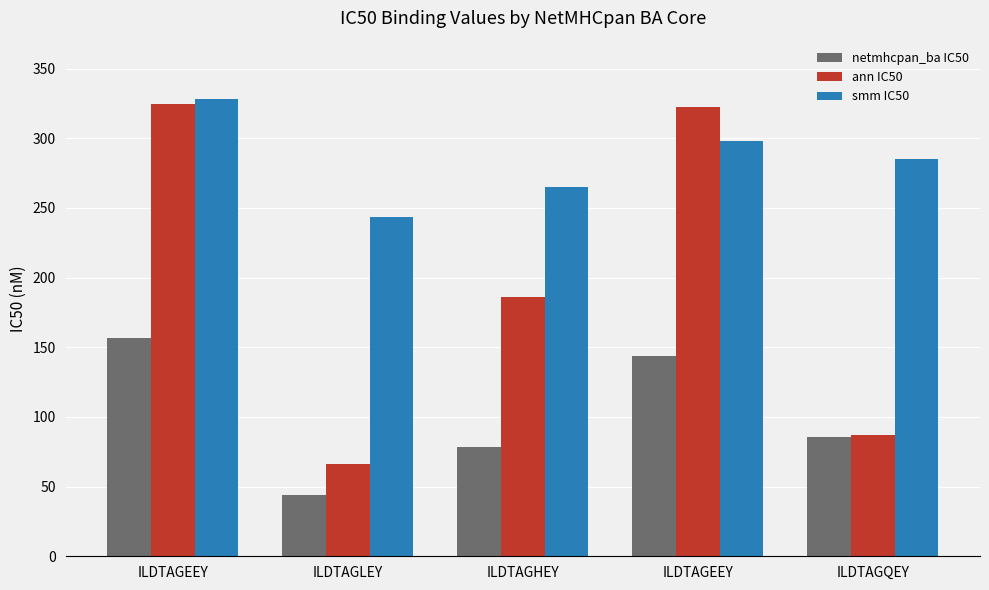

What is the difference between the maximum and minimum values in the ann IC50 series?

258.9